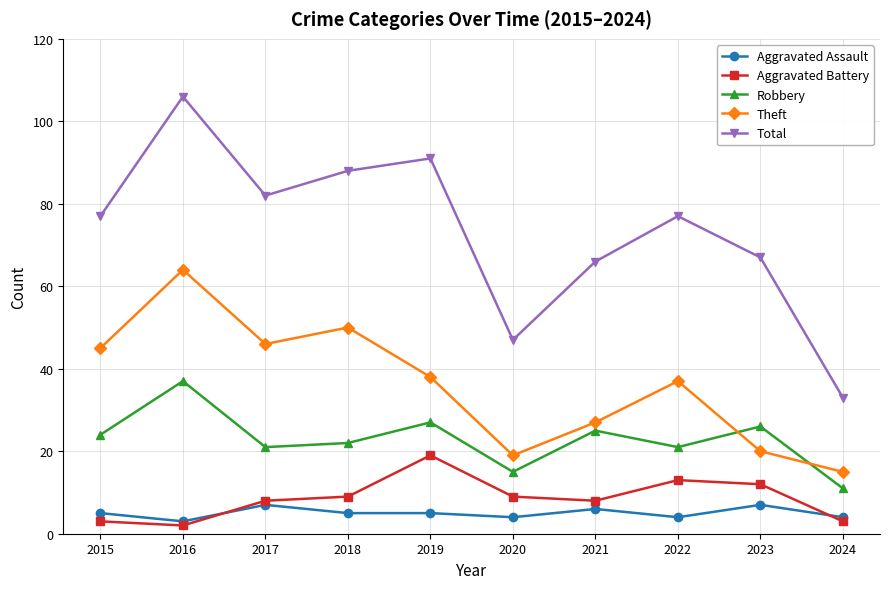

Is the value of Robbery at 2021 greater than the value of Total at 2023?

No